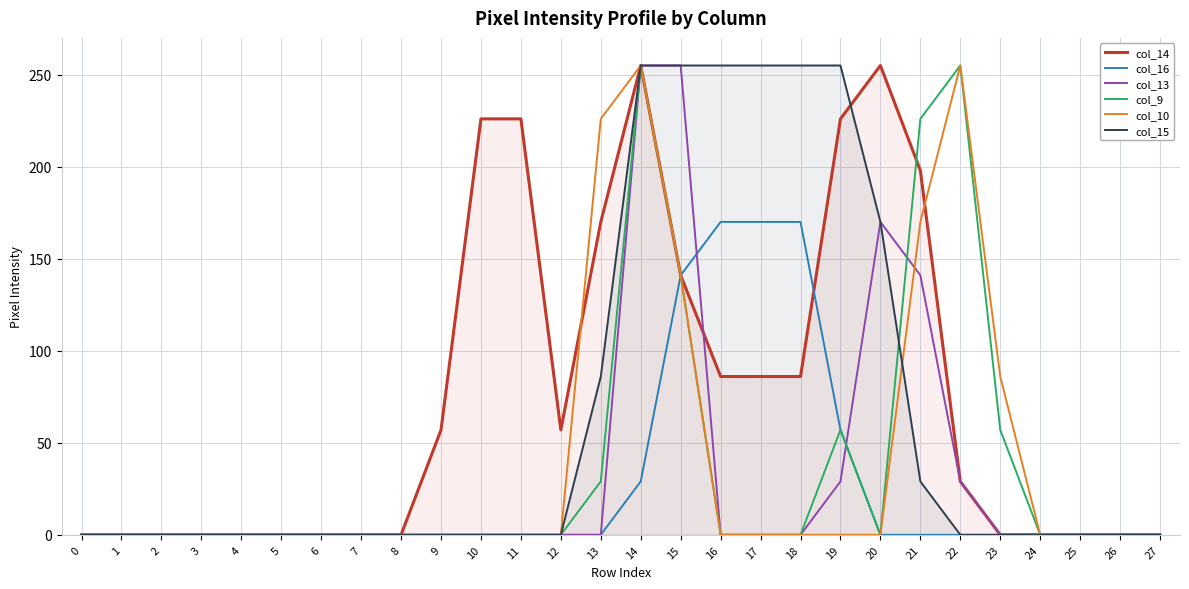

Reading left to right, list all the values displayed in this chart.

col_14: 0=0	1=0	2=0	3=0	4=0	5=0	6=0	7=0	8=0	9=57	10=226	11=226	12=57	13=170	14=255	15=141	16=86	17=86	18=86	19=226	20=255	21=198	22=29	23=0	24=0	25=0	26=0	27=0
col_16: 0=0	1=0	2=0	3=0	4=0	5=0	6=0	7=0	8=0	9=0	10=0	11=0	12=0	13=0	14=29	15=141	16=170	17=170	18=170	19=57	20=0	21=0	22=0	23=0	24=0	25=0	26=0	27=0
col_13: 0=0	1=0	2=0	3=0	4=0	5=0	6=0	7=0	8=0	9=0	10=0	11=0	12=0	13=0	14=255	15=255	16=0	17=0	18=0	19=29	20=170	21=141	22=29	23=0	24=0	25=0	26=0	27=0
col_9: 0=0	1=0	2=0	3=0	4=0	5=0	6=0	7=0	8=0	9=0	10=0	11=0	12=0	13=29	14=255	15=141	16=0	17=0	18=0	19=57	20=0	21=226	22=255	23=57	24=0	25=0	26=0	27=0
col_10: 0=0	1=0	2=0	3=0	4=0	5=0	6=0	7=0	8=0	9=0	10=0	11=0	12=0	13=226	14=255	15=141	16=0	17=0	18=0	19=0	20=0	21=170	22=255	23=86	24=0	25=0	26=0	27=0
col_15: 0=0	1=0	2=0	3=0	4=0	5=0	6=0	7=0	8=0	9=0	10=0	11=0	12=0	13=86	14=255	15=255	16=255	17=255	18=255	19=255	20=170	21=29	22=0	23=0	24=0	25=0	26=0	27=0